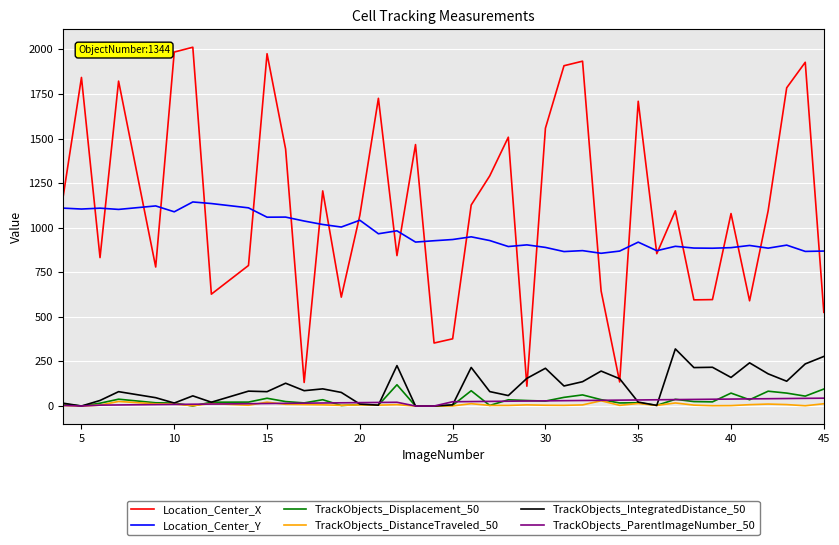

Which series has the largest total across all categories?

Location_Center_X